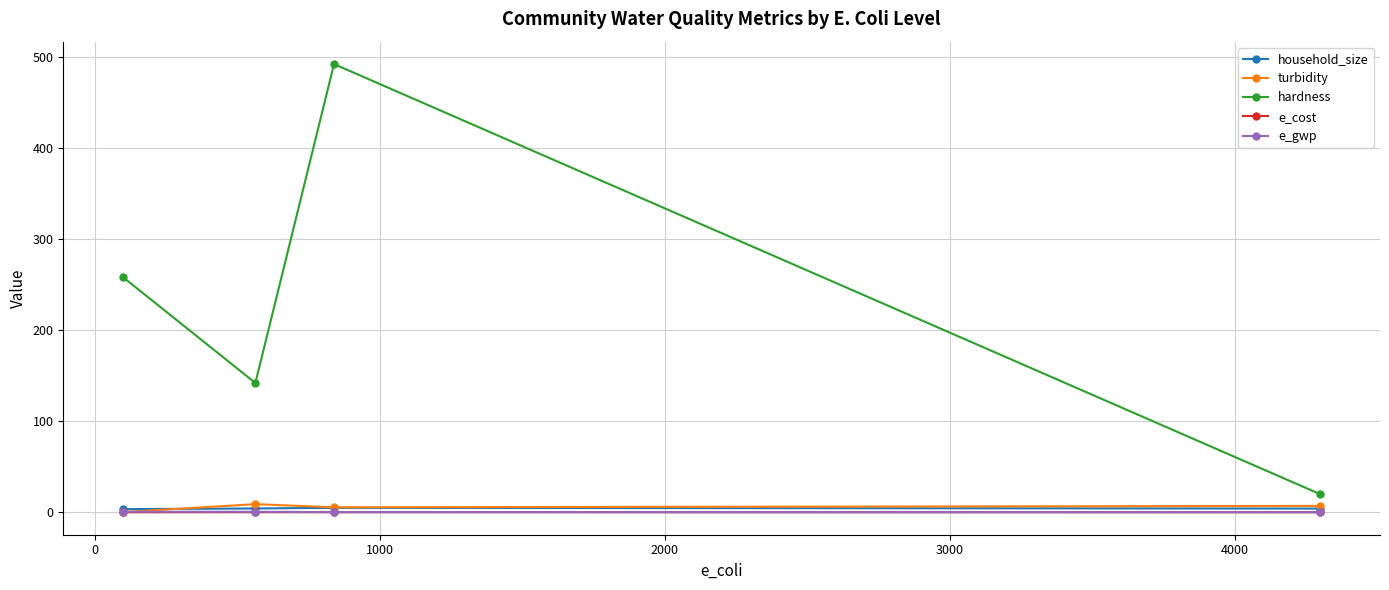

True or false: hardness and e_cost cross at least once.

False